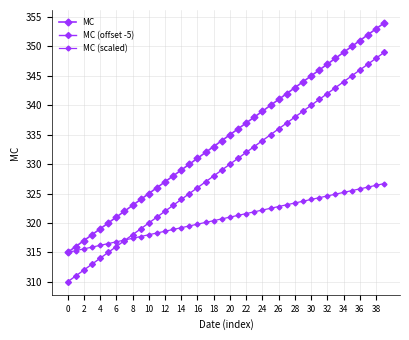

At which category does the chart reach its peak across all series?

39